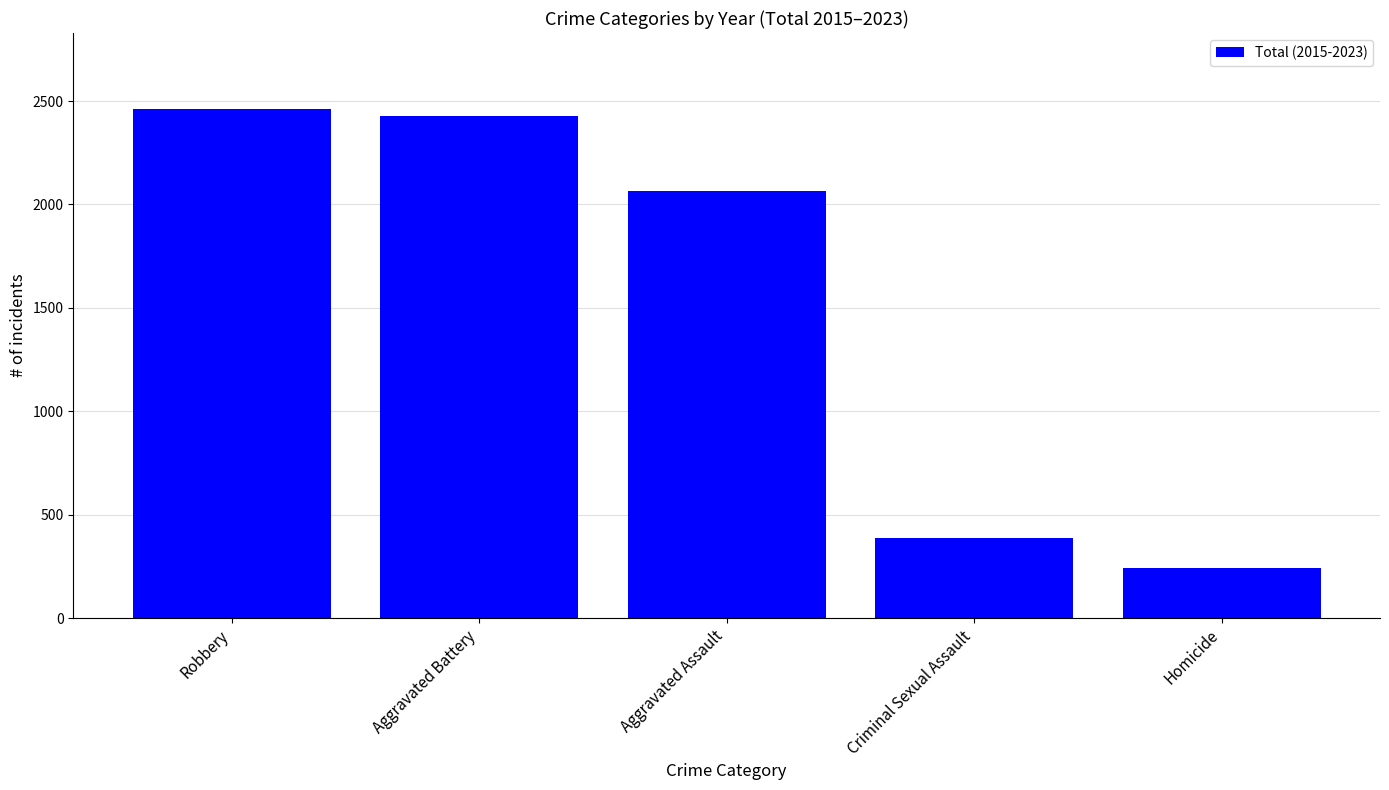

The value at Aggravated Battery is 2430. True or false?

True